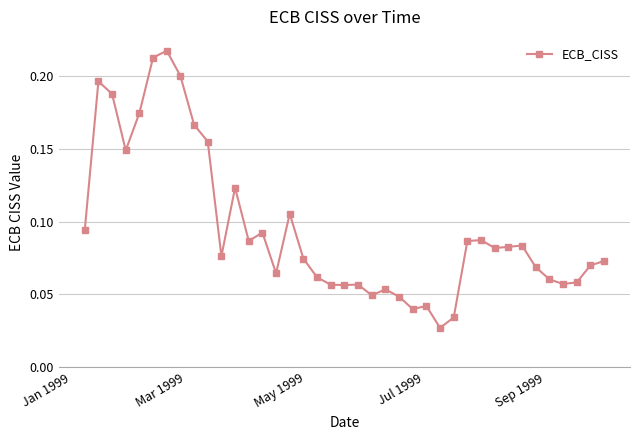

True or false: there are more than 0 points higher than both neighbors.

True